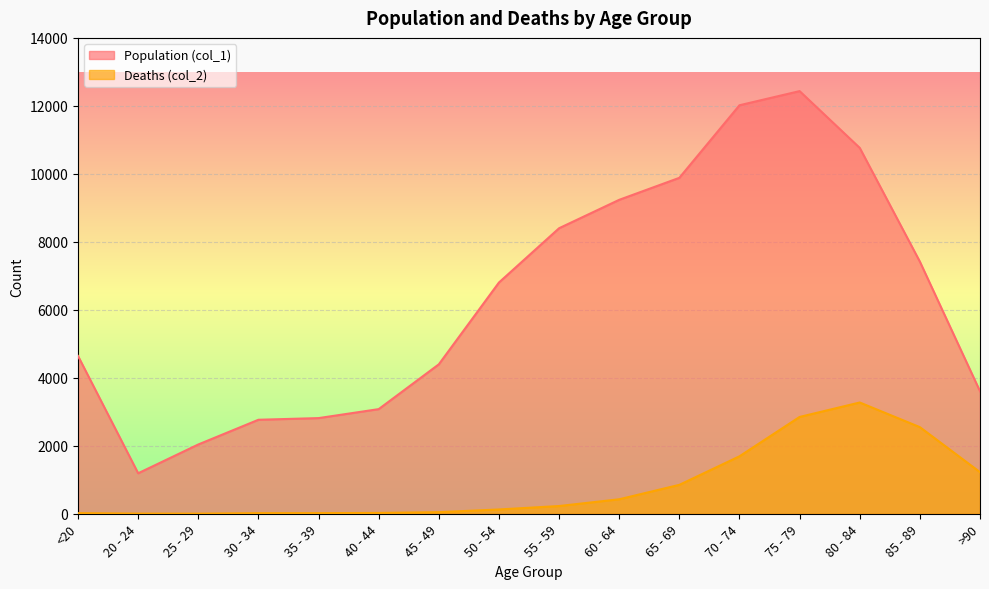

At which category does Population (col_1) reach its first local valley?

20 - 24